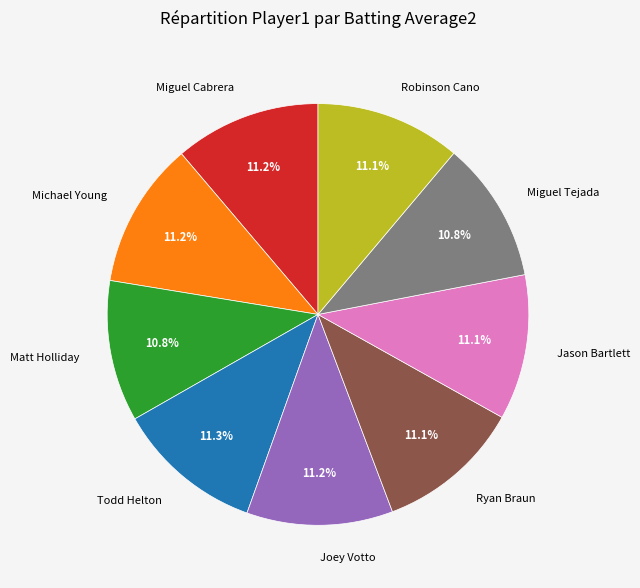

What percentage is NOT represented by Michael Young?

88.8%